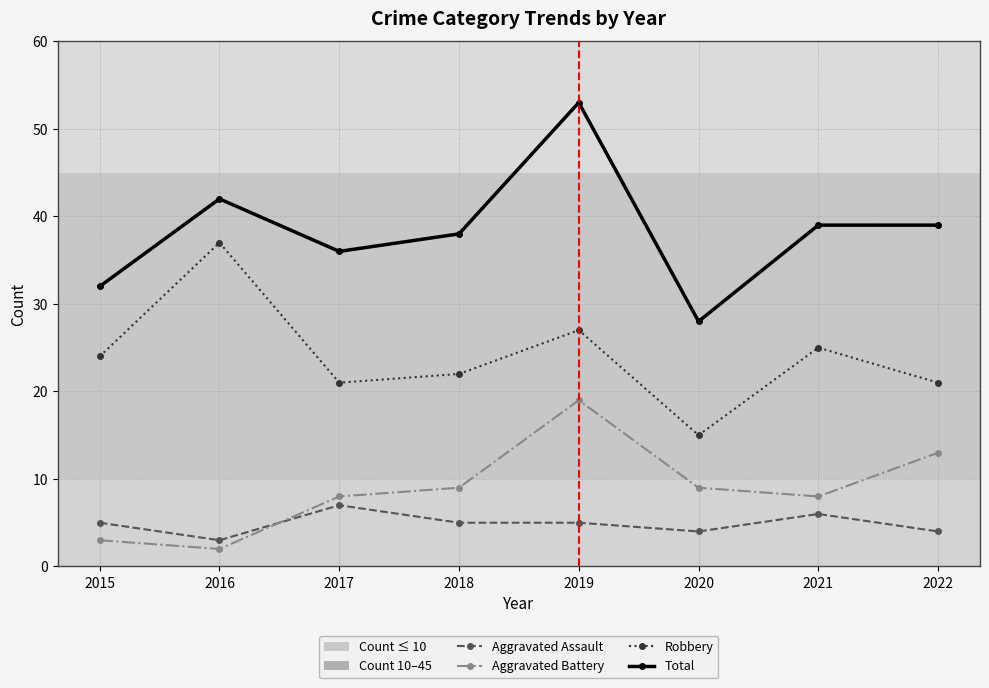

Which series has the largest range (max minus min)?

Total